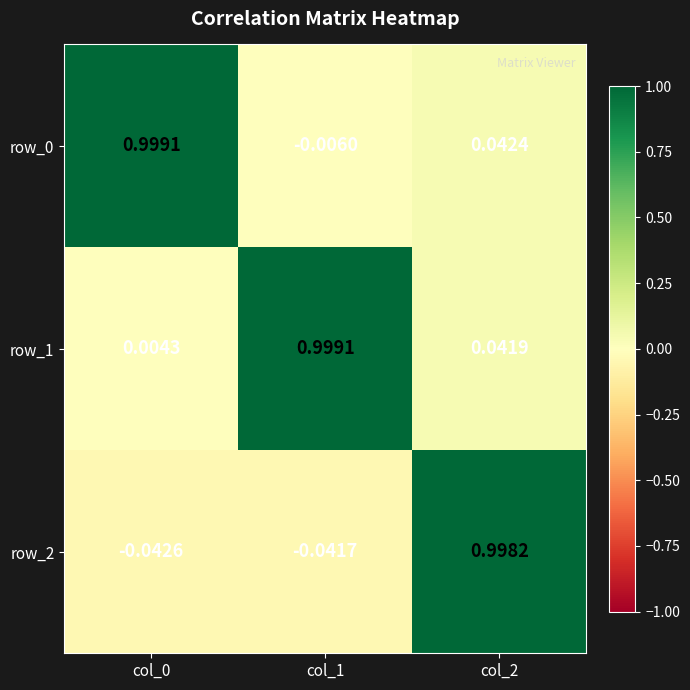

Is the value of row_2 at col_0 greater than the value of row_1 at col_1?

No